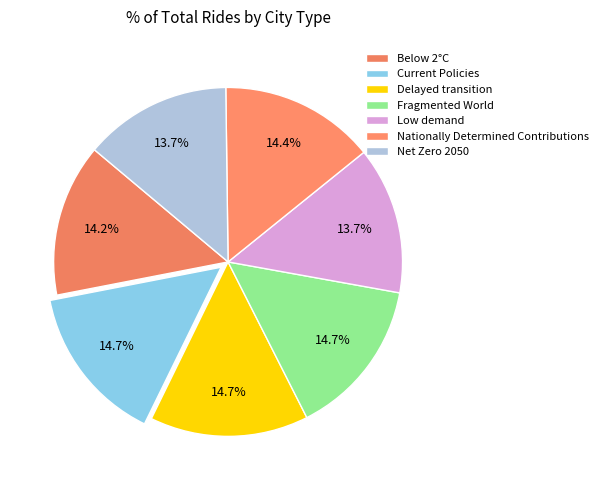

How many slices are in this pie chart?

7